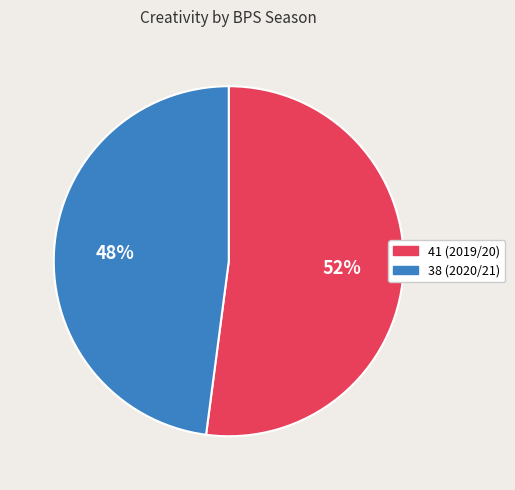

To the nearest percent, what is the average slice percentage?

50%